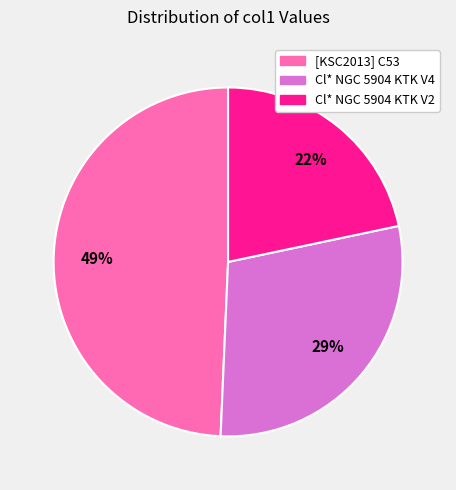

To the nearest percent, what is the combined percentage of Cl* NGC 5904 KTK V4 and [KSC2013] C53?

78%